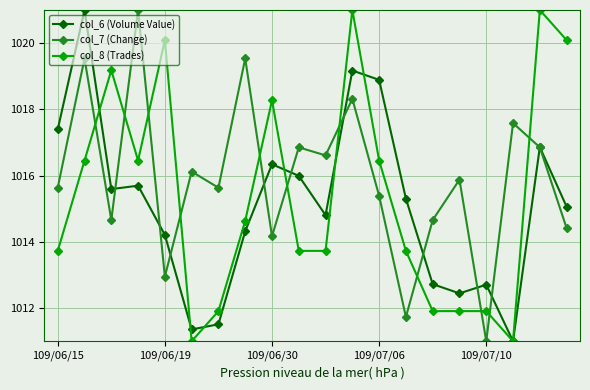

What is the highest value of the col_6 (Volume Value) series?

1021.0